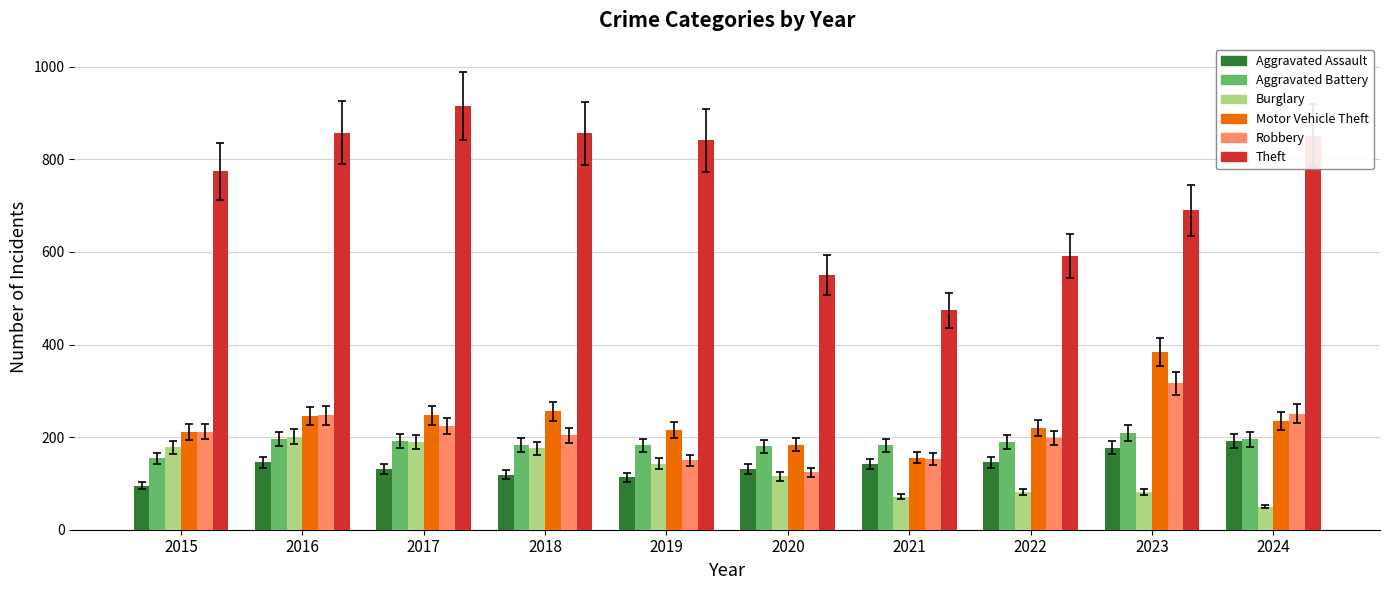

Is it true that Motor Vehicle Theft equals 211 at 2015?

True